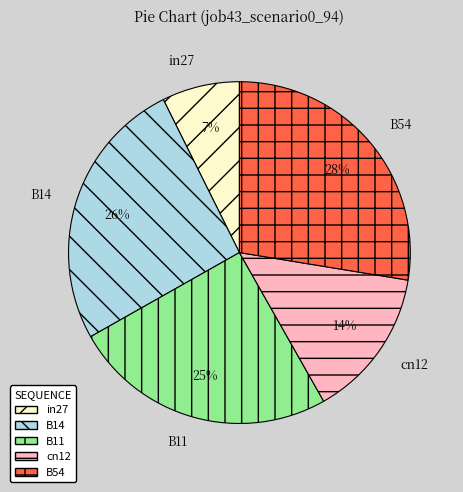

Which has a higher value, in27 or cn12?

cn12